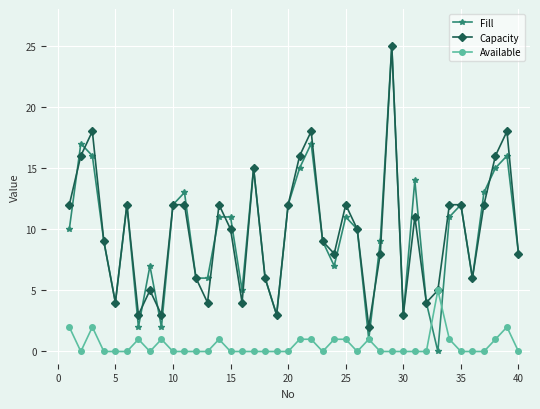

Does the chart have visible grid lines?

Yes